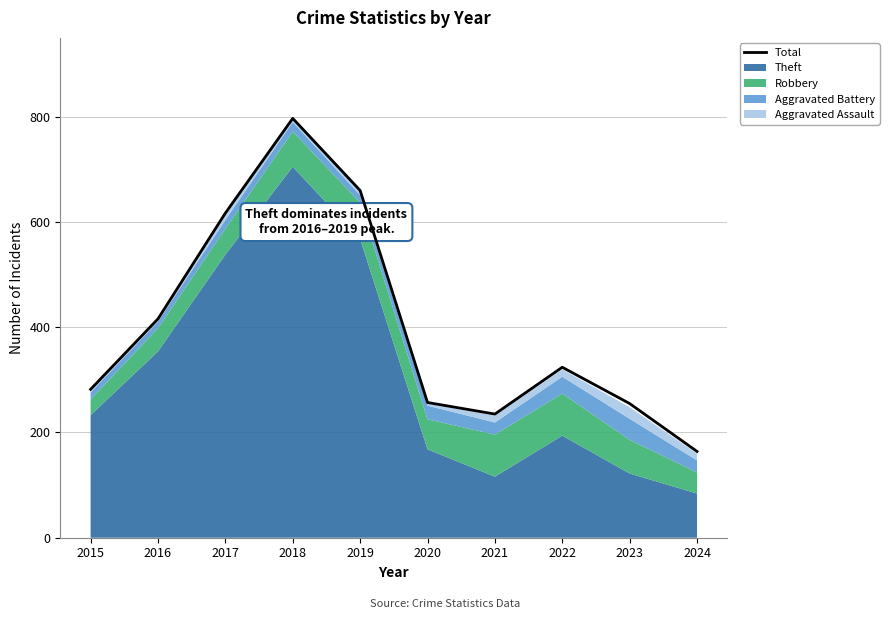

Reading left to right, list all the values displayed in this chart.

2015=282	2016=416	2017=617	2018=797	2019=660	2020=257	2021=235	2022=324	2023=255	2024=164